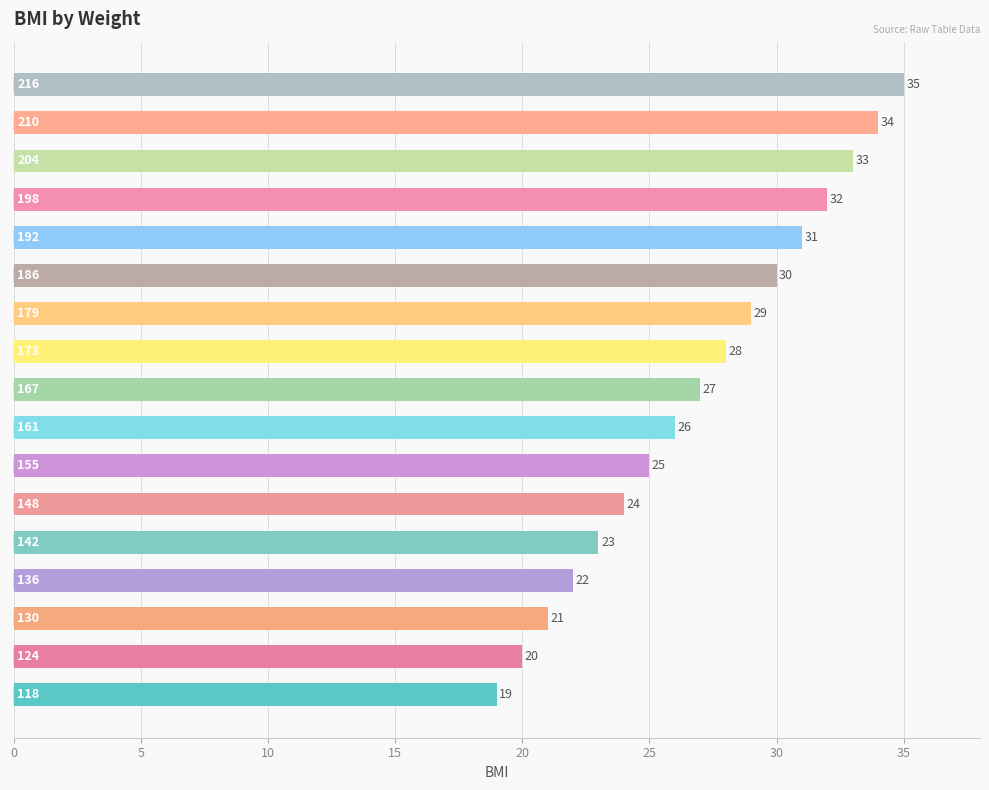

What is the sum of all values?

459